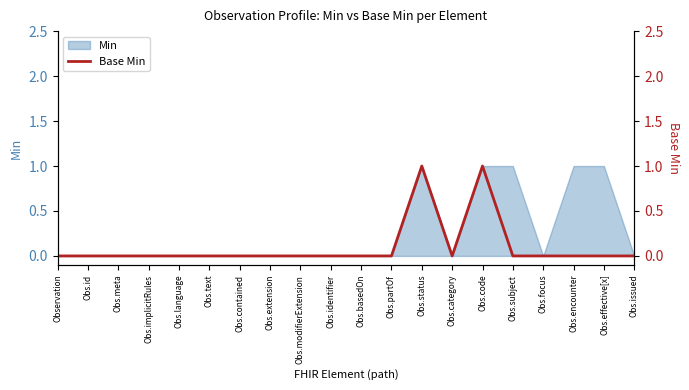

At which label is the value closest to 0?

Observation